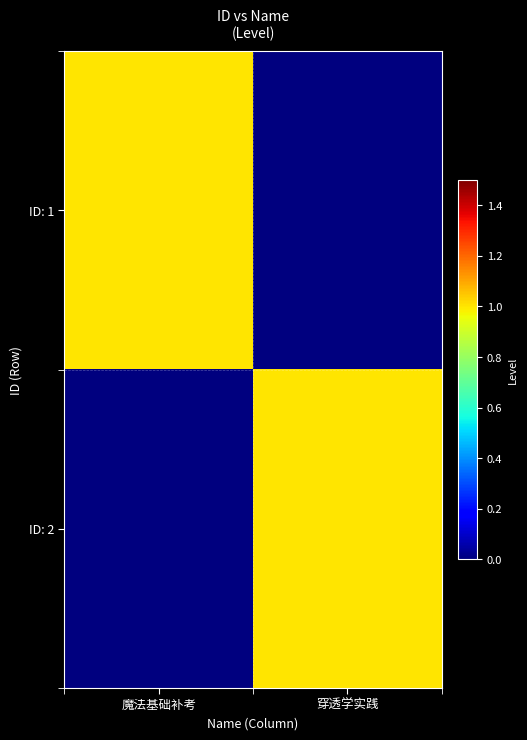

What is the greatest value displayed?

1